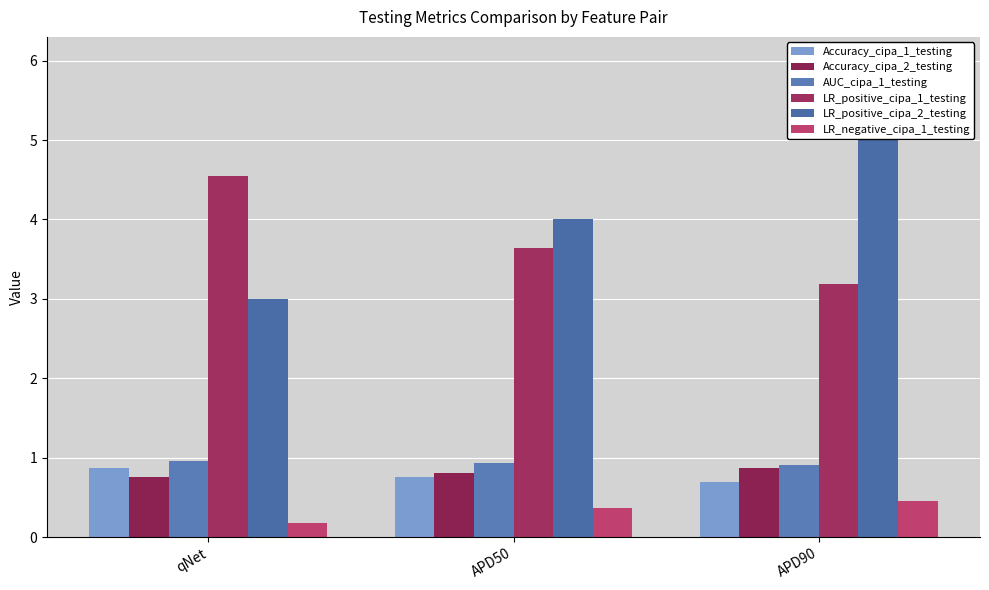

Is the value of LR_negative_cipa_1_testing at APD90 greater than the value of LR_positive_cipa_2_testing at qNet?

No